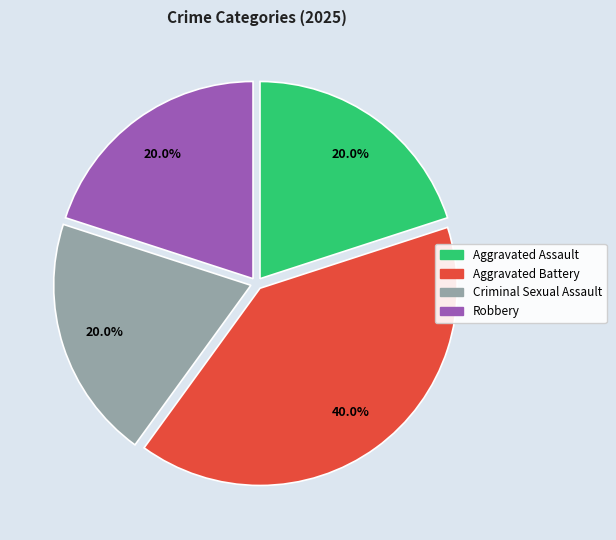

How many slices are in this pie chart?

4